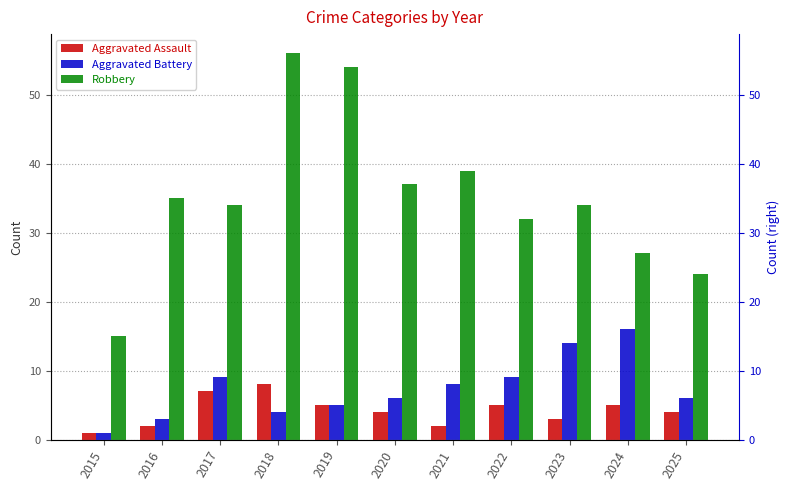

The Aggravated Battery series shows 6 at 2025. True or false?

True